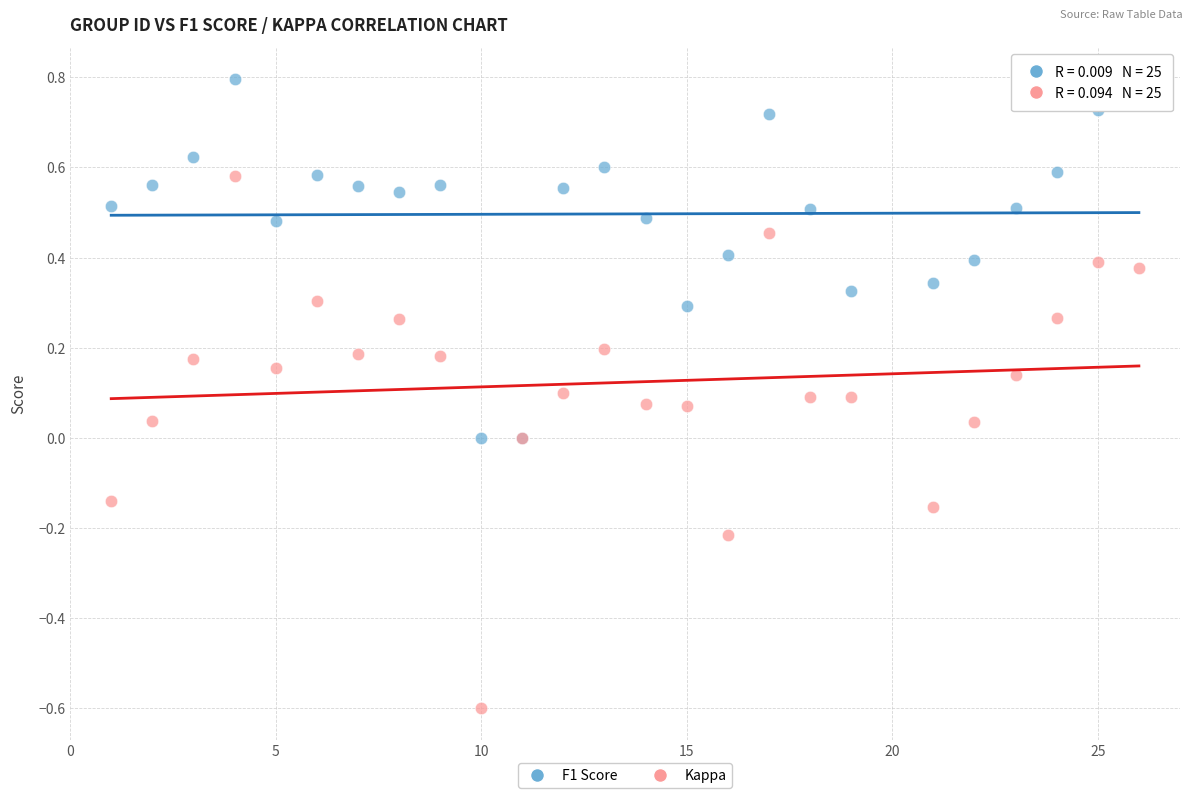

Which series reaches the minimum Y coordinate?

Kappa